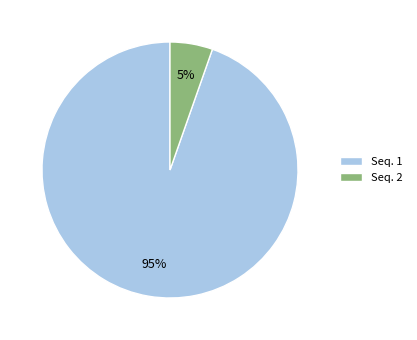

Do Seq. 2 and Seq. 1 together represent more than half of the pie?

Yes